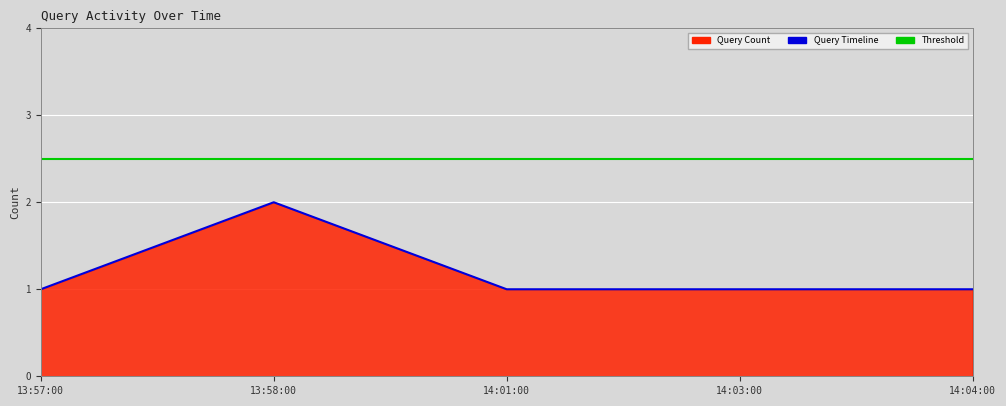

Rank the categories by value from lowest to highest.

13:57:00, 14:01:00, 14:03:00, 14:04:00, 13:58:00